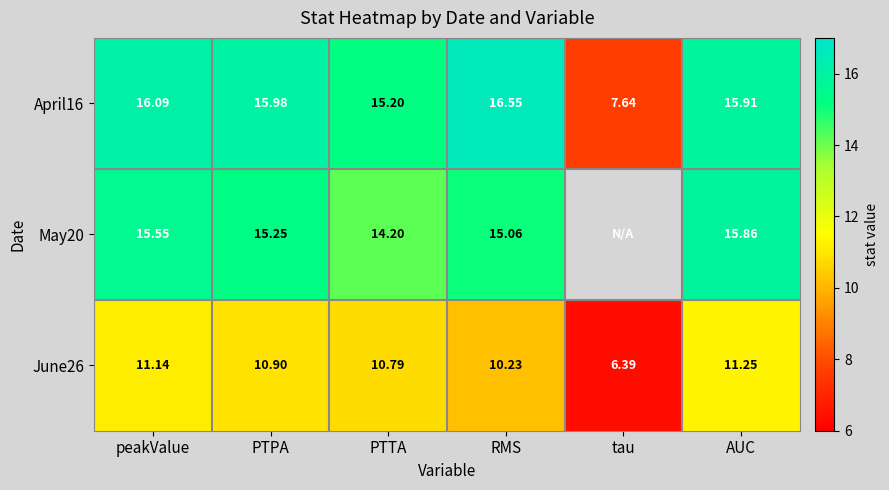

At which label does April16 reach its peak?

RMS